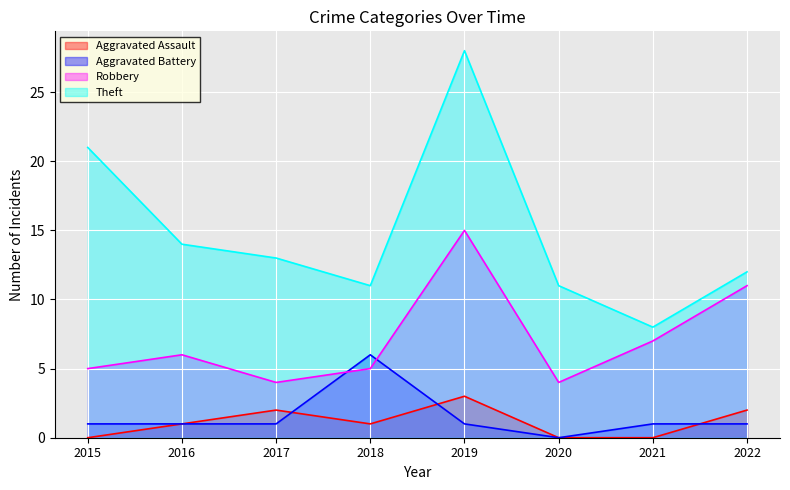

The Theft series shows 12 at 2022. True or false?

True